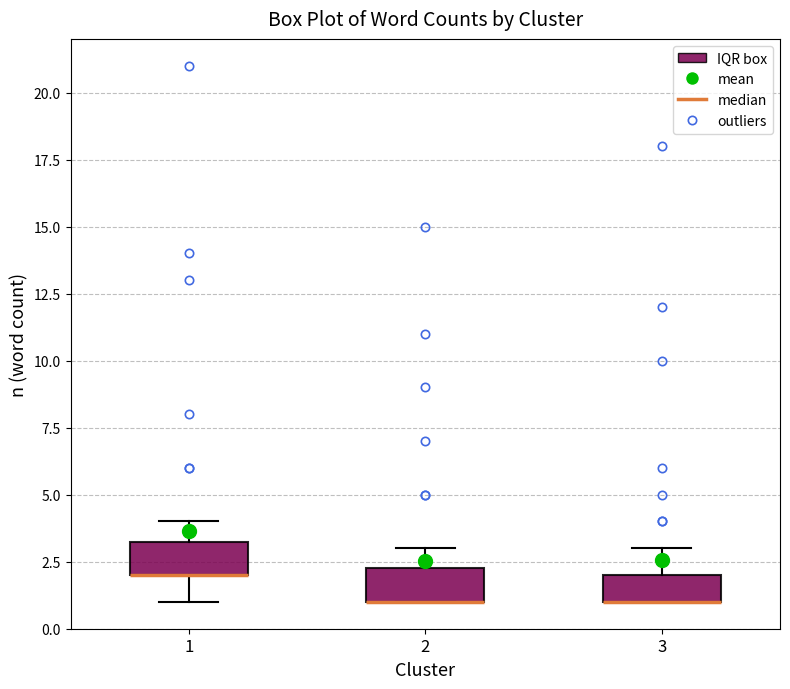

Reading left to right, transcribe this box plot: for each box, give where its median line is, the range the box spans, and where its two whiskers end, as read against the y-axis. The values are not printed on the chart, so give them approximately, as read against the axis.

1: median 2.0 (drawn on the box's lower edge), box 2.0 to 3.5, whiskers 1.0 to 4.0
2: median 1.0 (drawn on the box's lower edge), box 1.0 to 2.5, whiskers 1.0 to 3.0
3: median 1.0 (drawn on the box's lower edge), box 1.0 to 2.0, whiskers 1.0 to 3.0